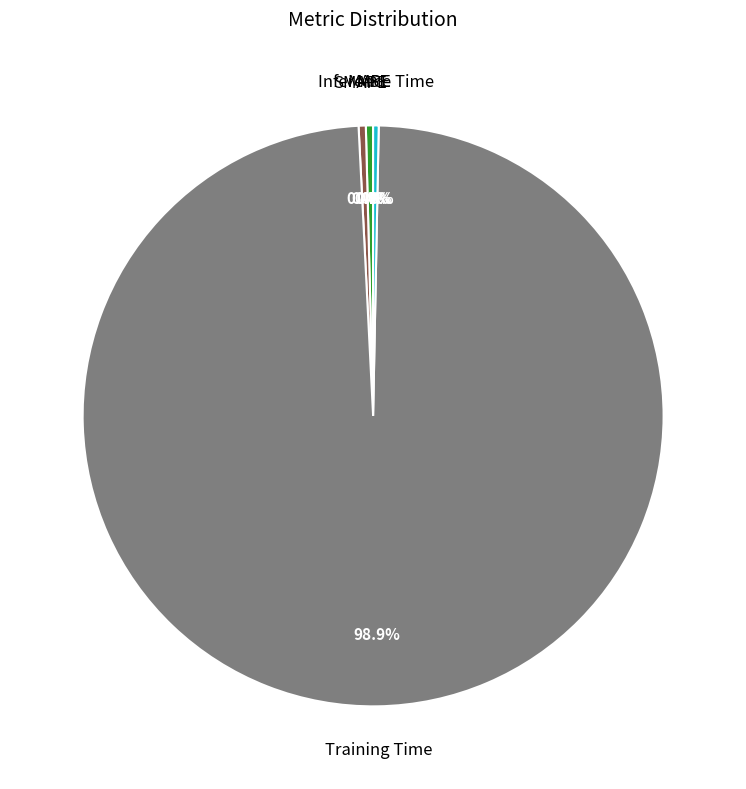

Is there any slice that represents more than half of the pie?

Yes